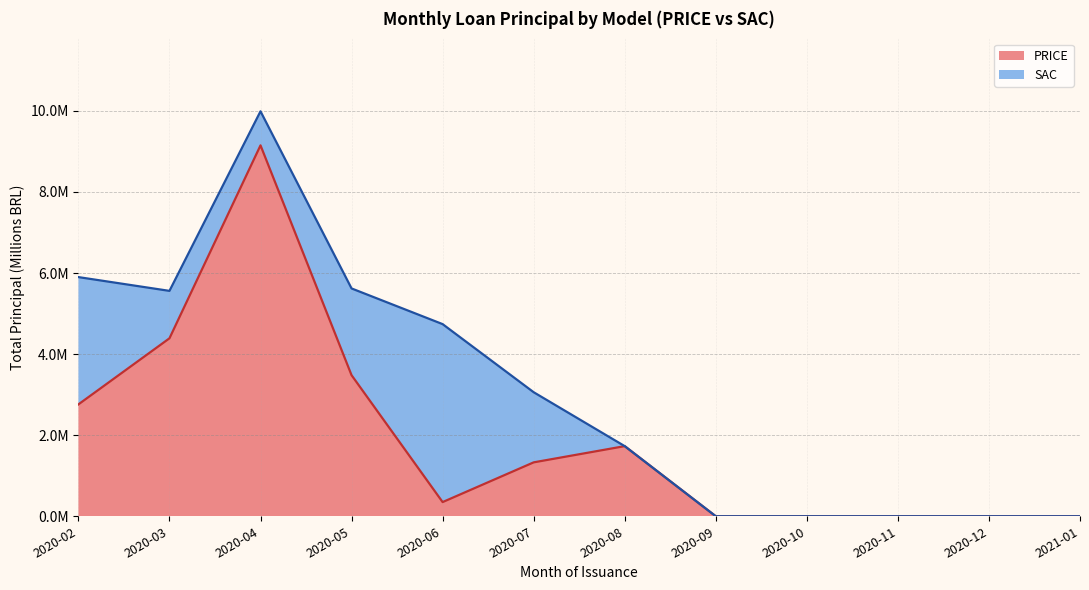

At which category does SAC Principal (M) reach its first local valley?

2020-04